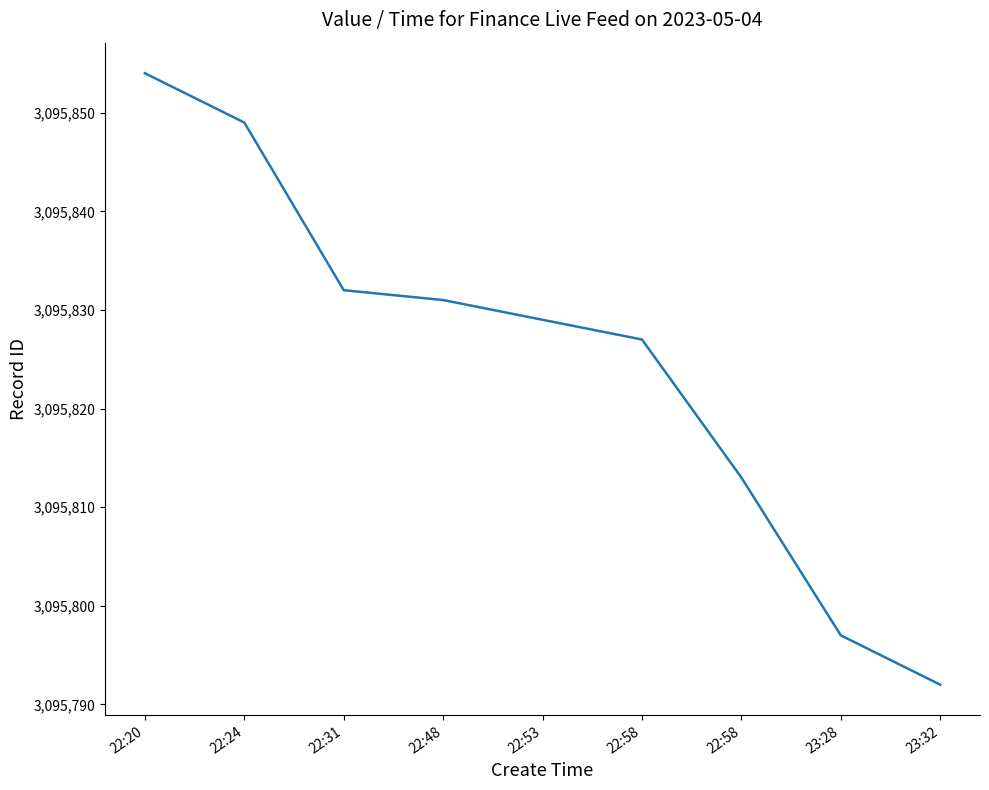

Is this an area chart (filled region under the line)?

No